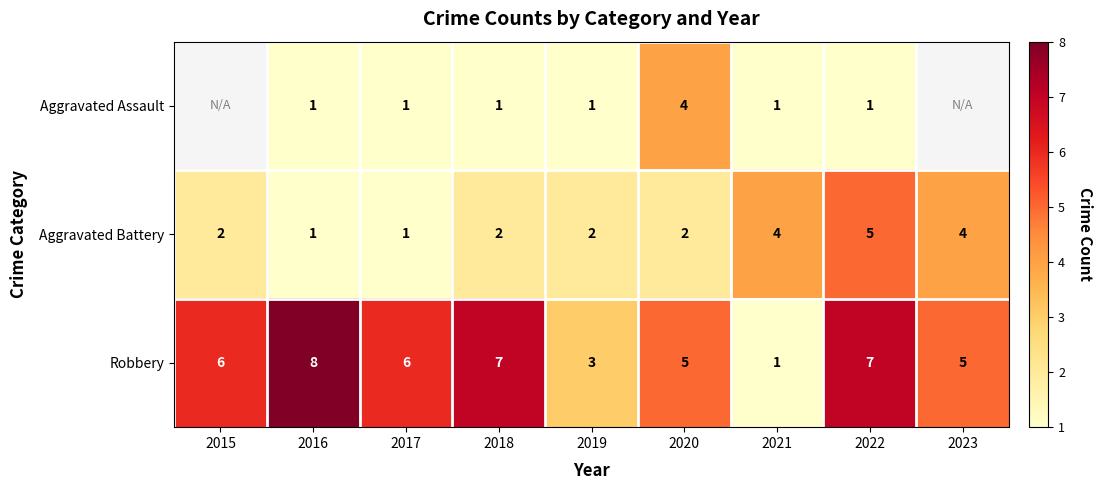

Count the Aggravated Battery values in the range 2 to 4.

6